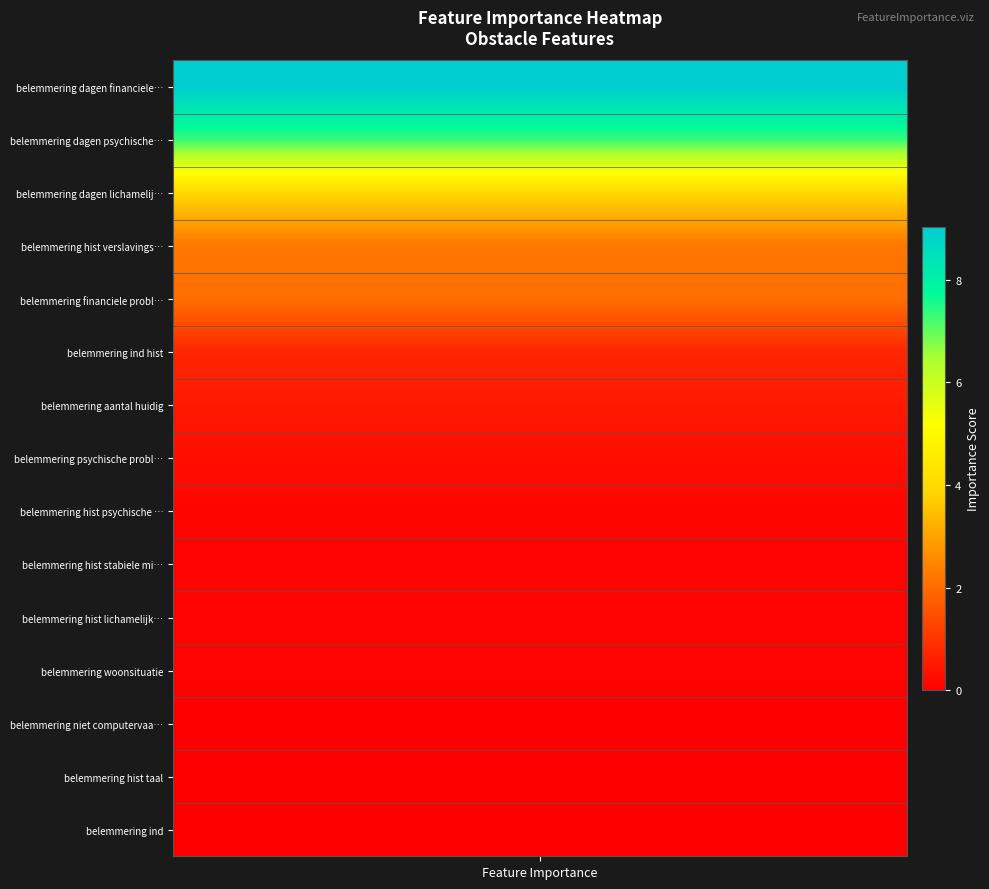

What is the average value?

1.8